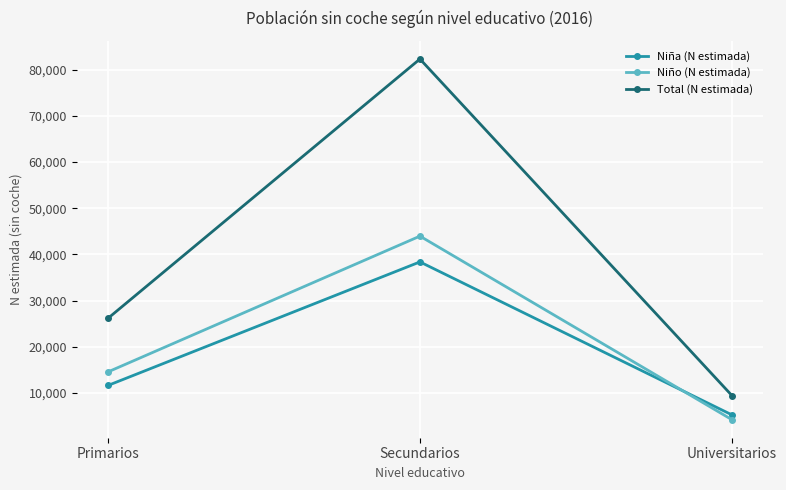

How many lines are shown in the chart?

3